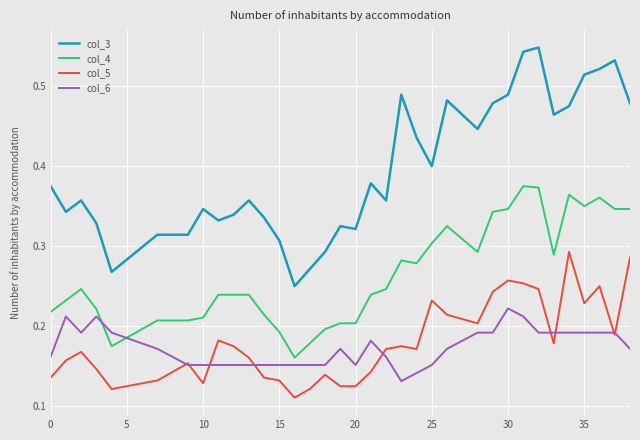

Rank the series by their maximum value, from lowest to highest.

col_6, col_5, col_4, col_3